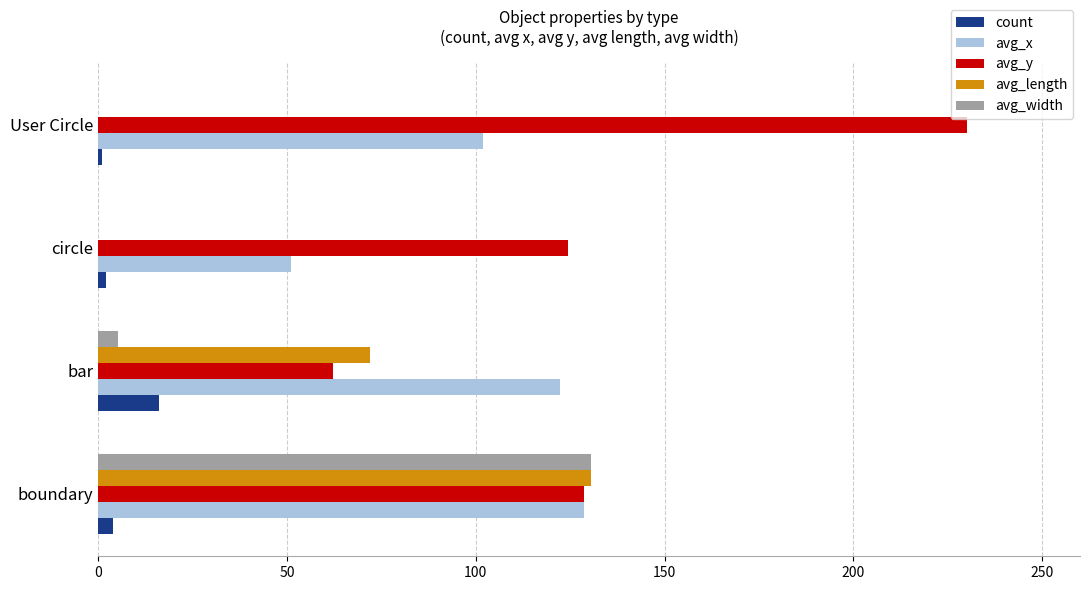

True or false: avg_y has a value of 230.0 at User Circle.

True